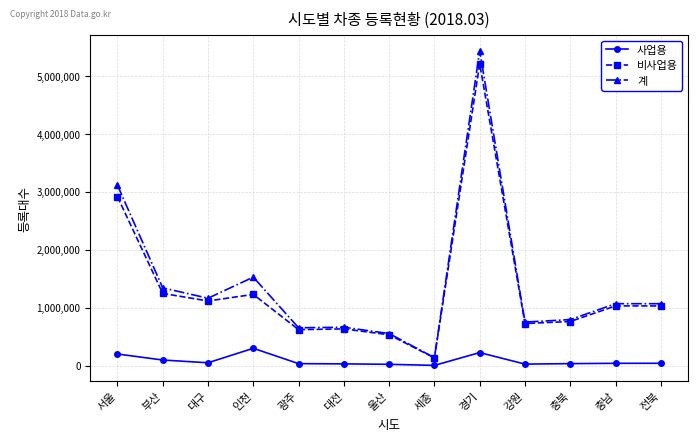

What is the average value of the 계 series?

1405627